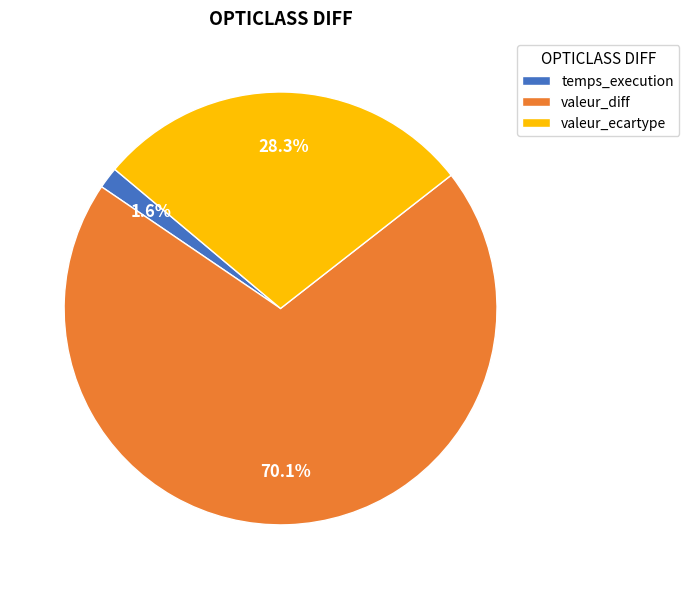

Which has a higher value, temps_execution or valeur_diff?

valeur_diff